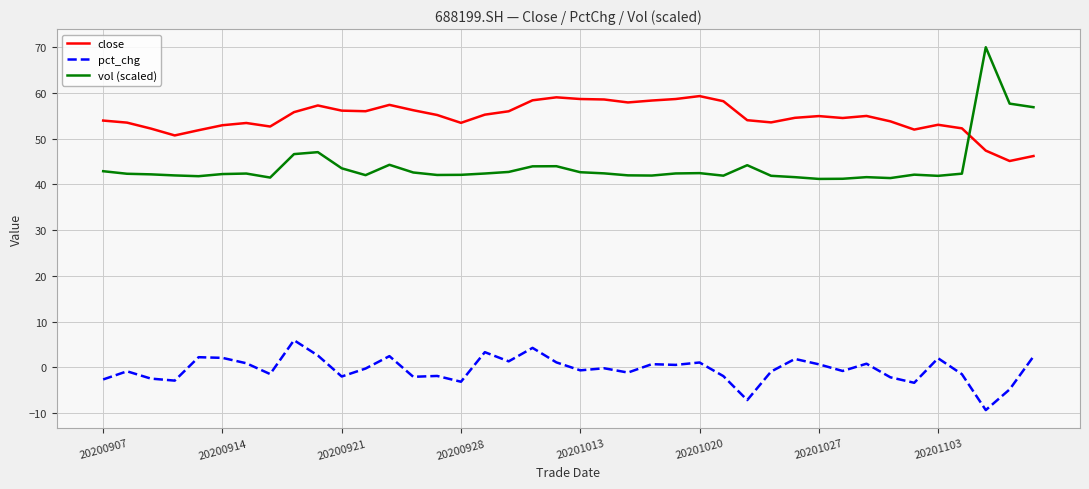

What is the difference between the maximum and minimum values in the vol (scaled) series?

28.8